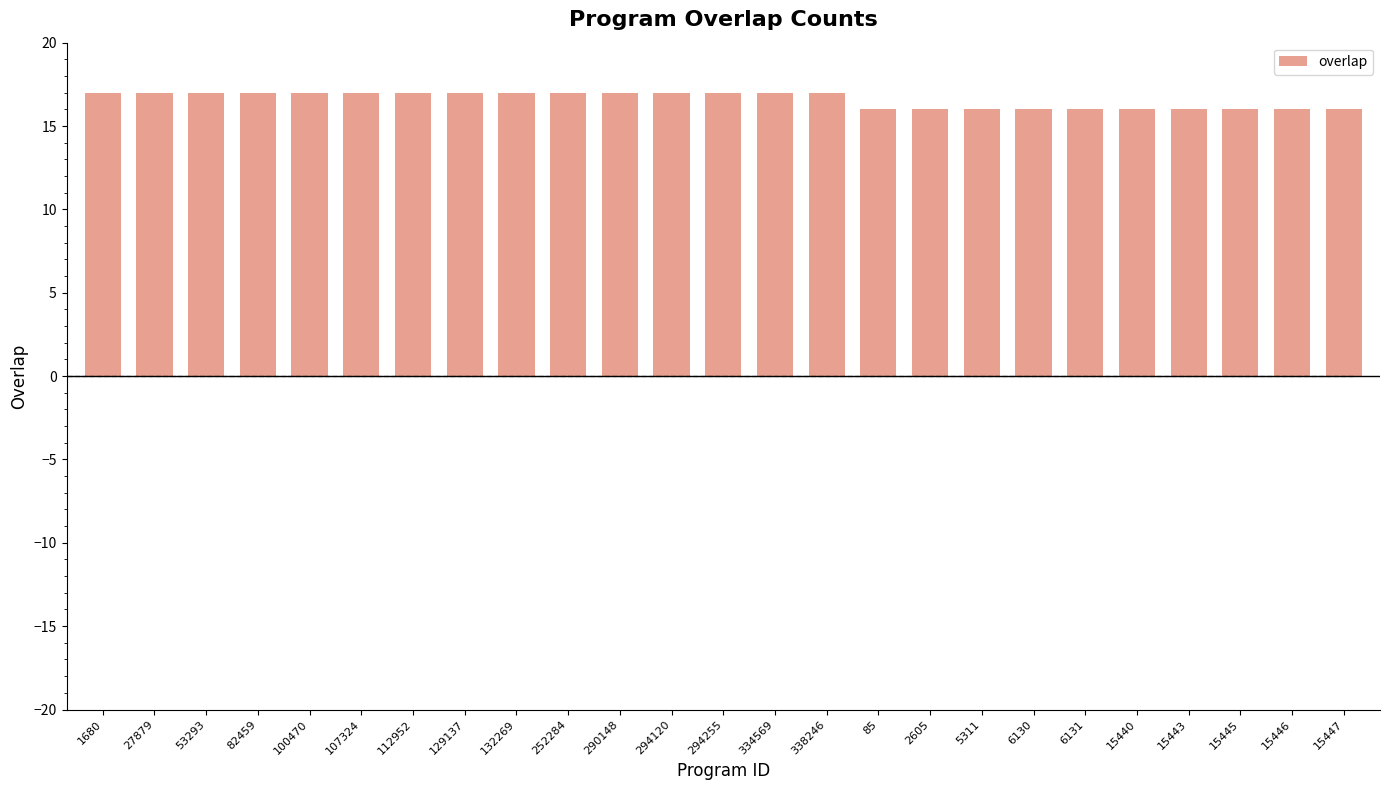

What is the average value?

17